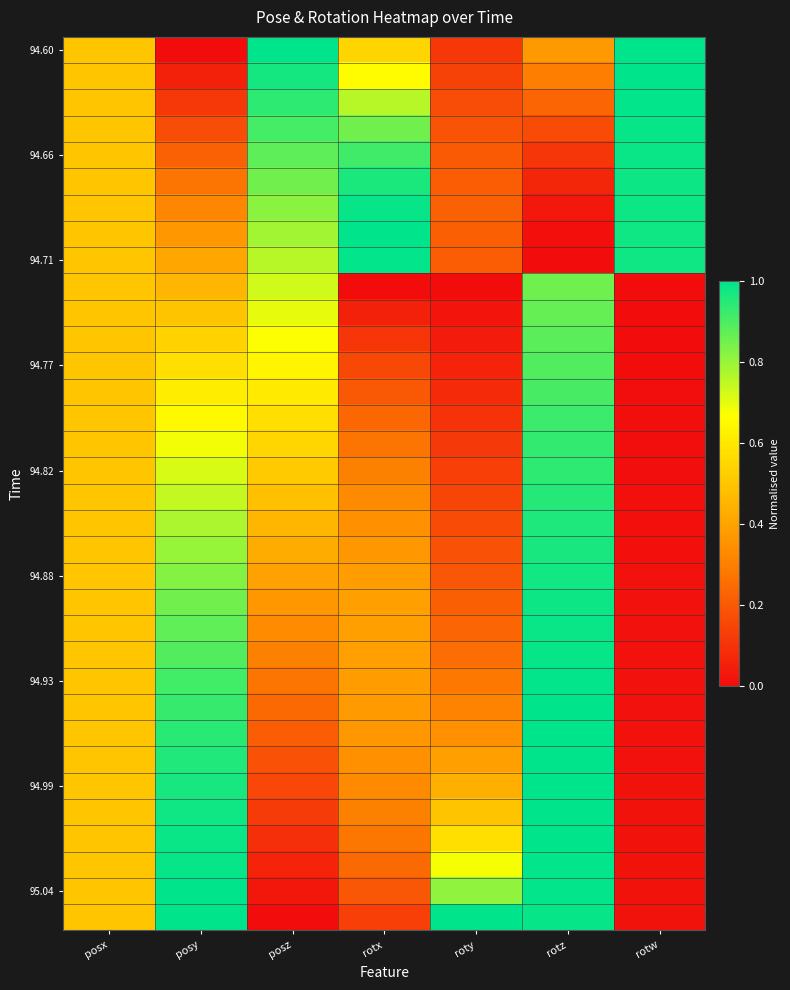

Between roty and posy, which is larger?

roty